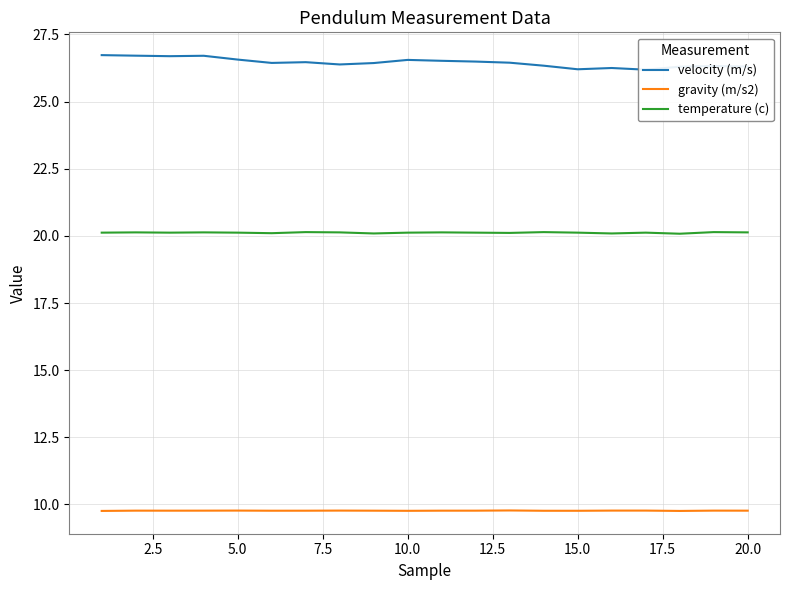

Rank the series by their maximum value, from highest to lowest.

velocity (m/s), temperature (c), gravity (m/s2)